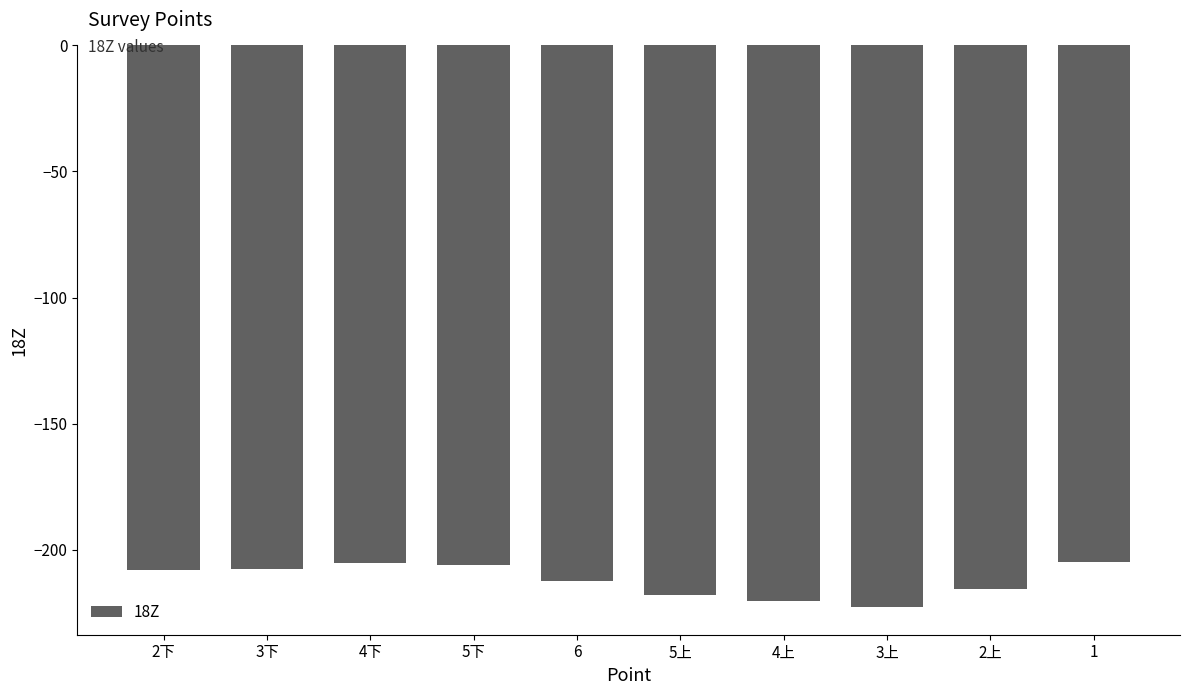

What is the maximum value shown in the chart?

-204.9